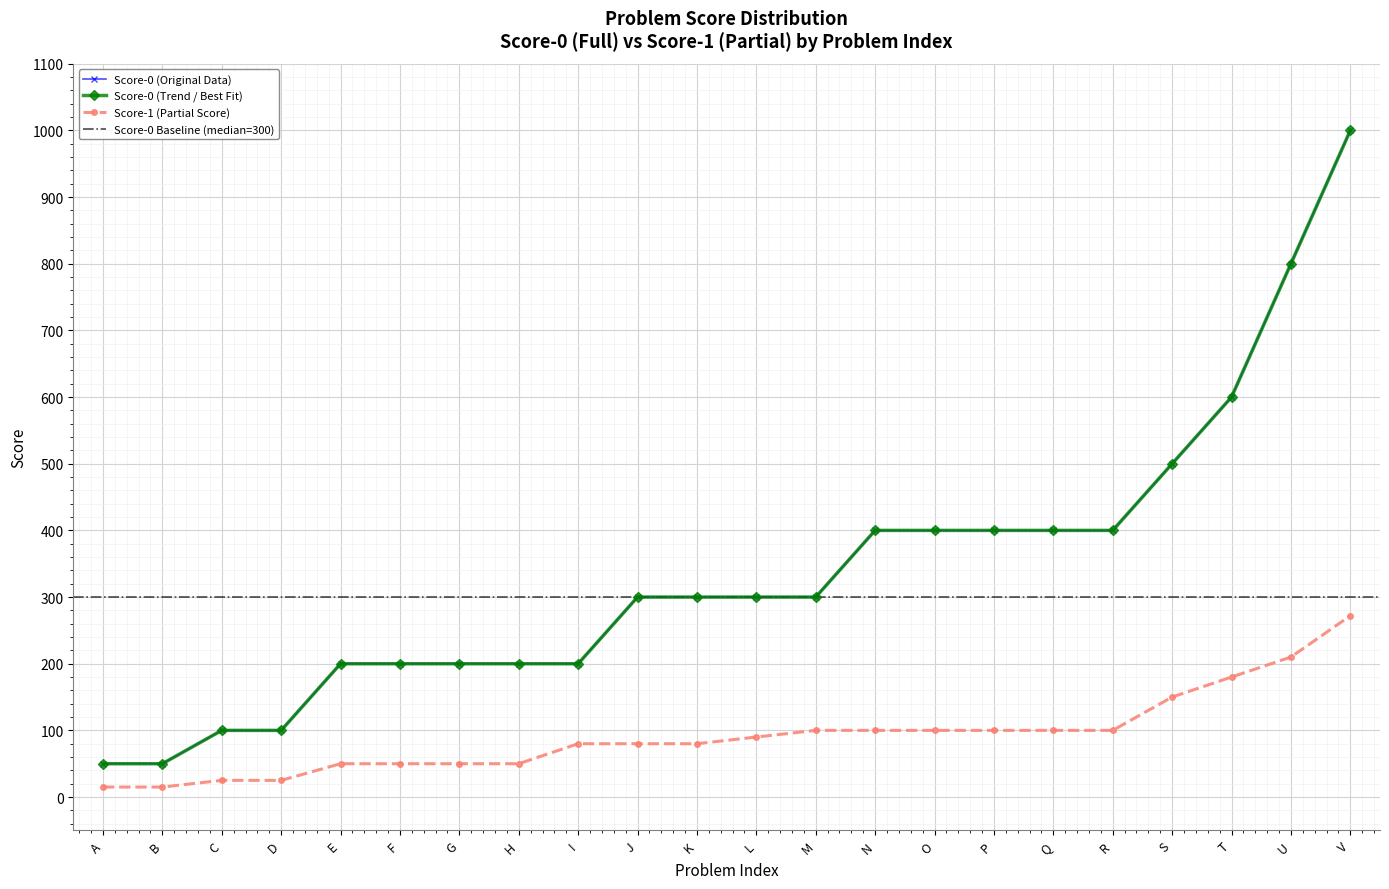

What is the value of the Score-1 point at the 7th from the left?

50